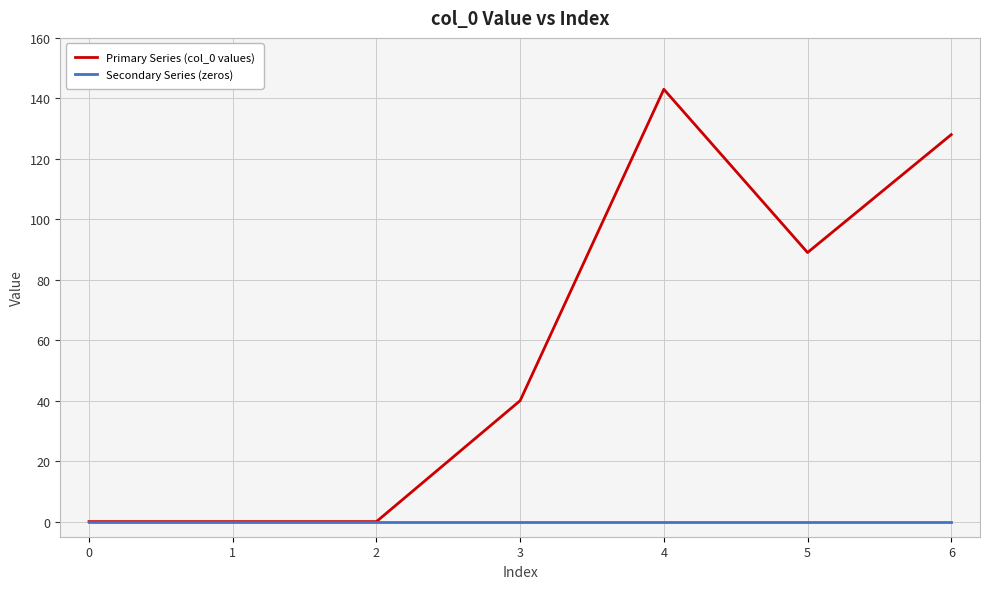

How many lines are shown in the chart?

2